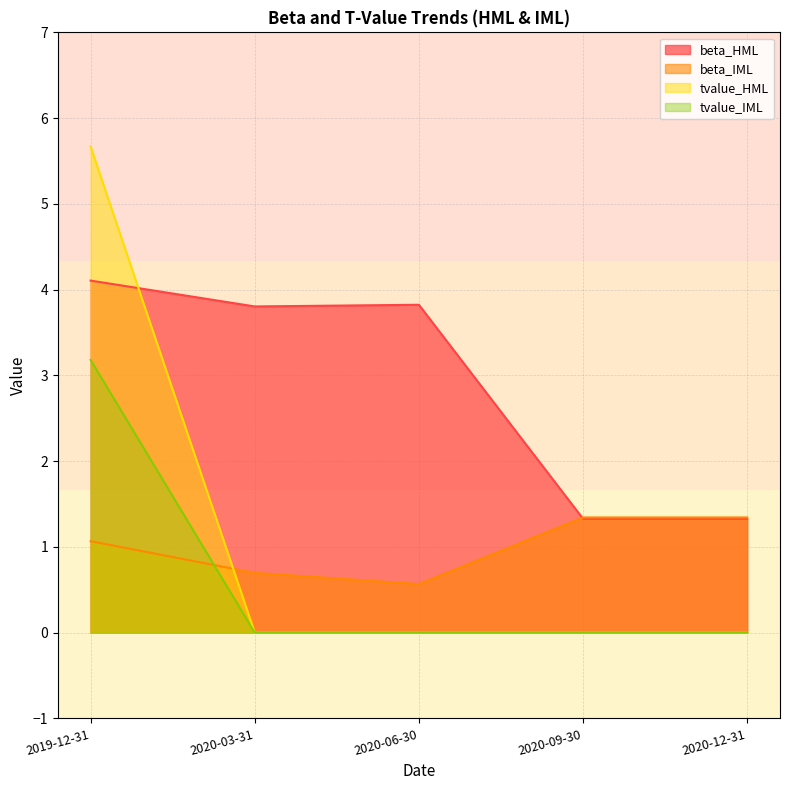

What is the maximum value shown in the chart?

5.7